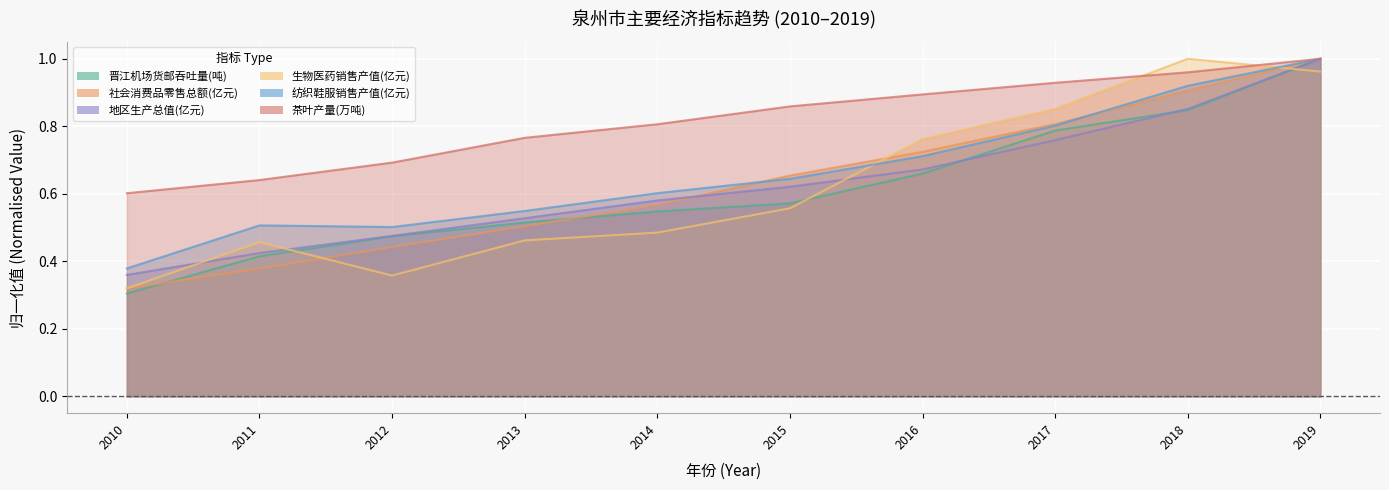

What is the total value across all series at 2014?

3.6